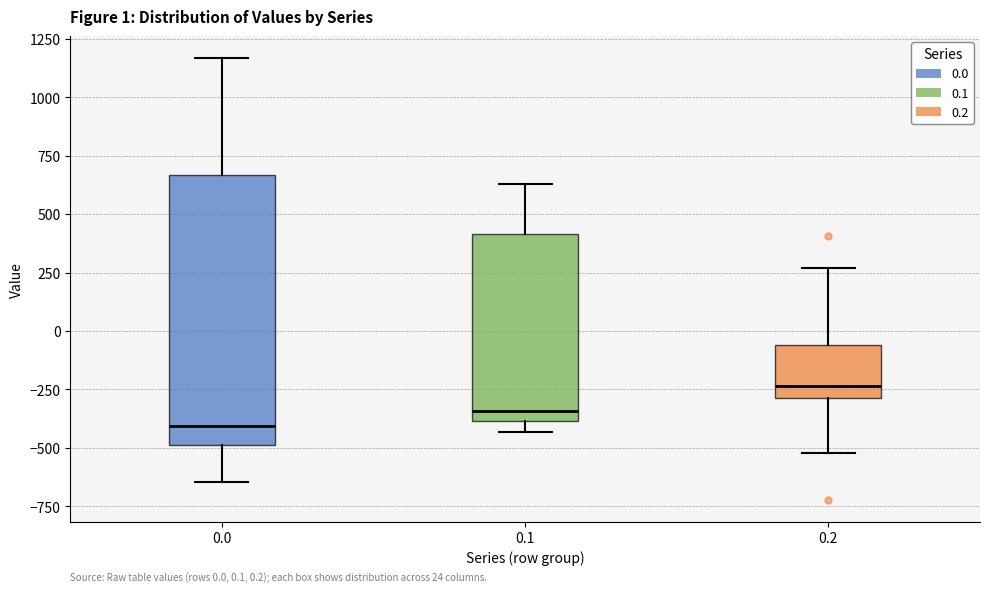

Which box's median line is the lowest?

0.0